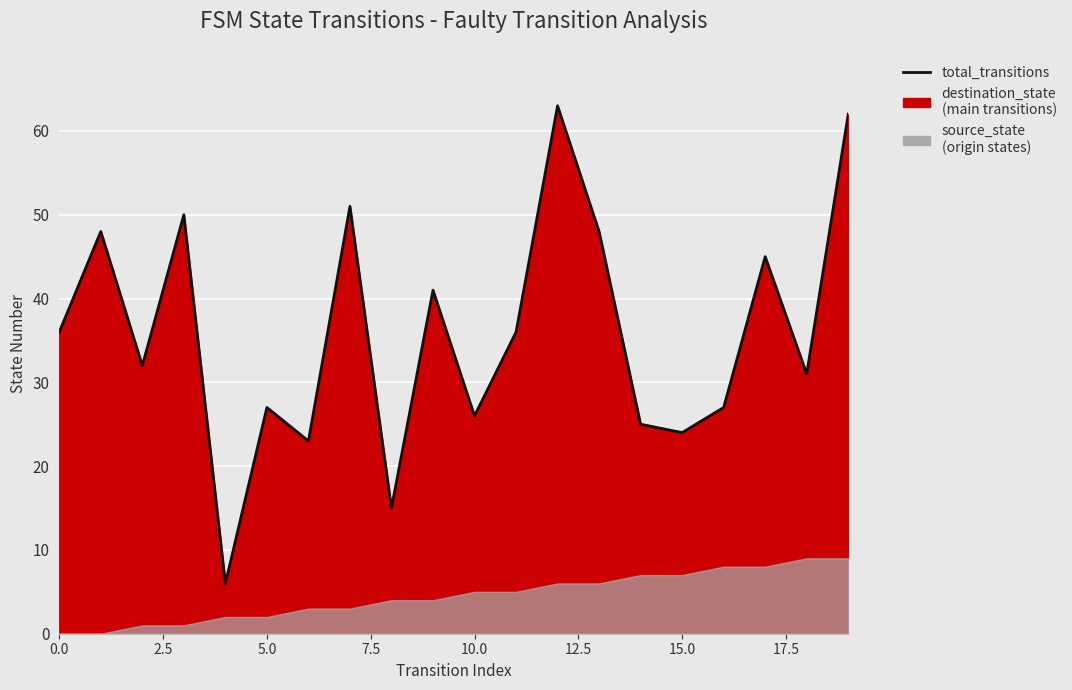

Does the chart display data point markers on the line(s)?

No